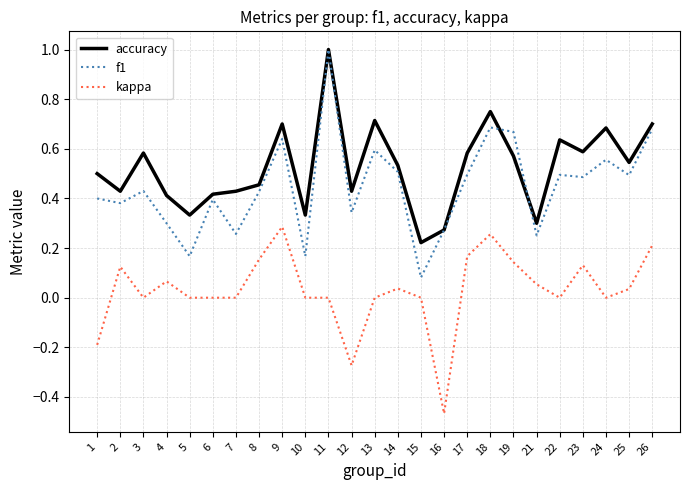

The value of accuracy at 23 is 0.6. True or false?

True